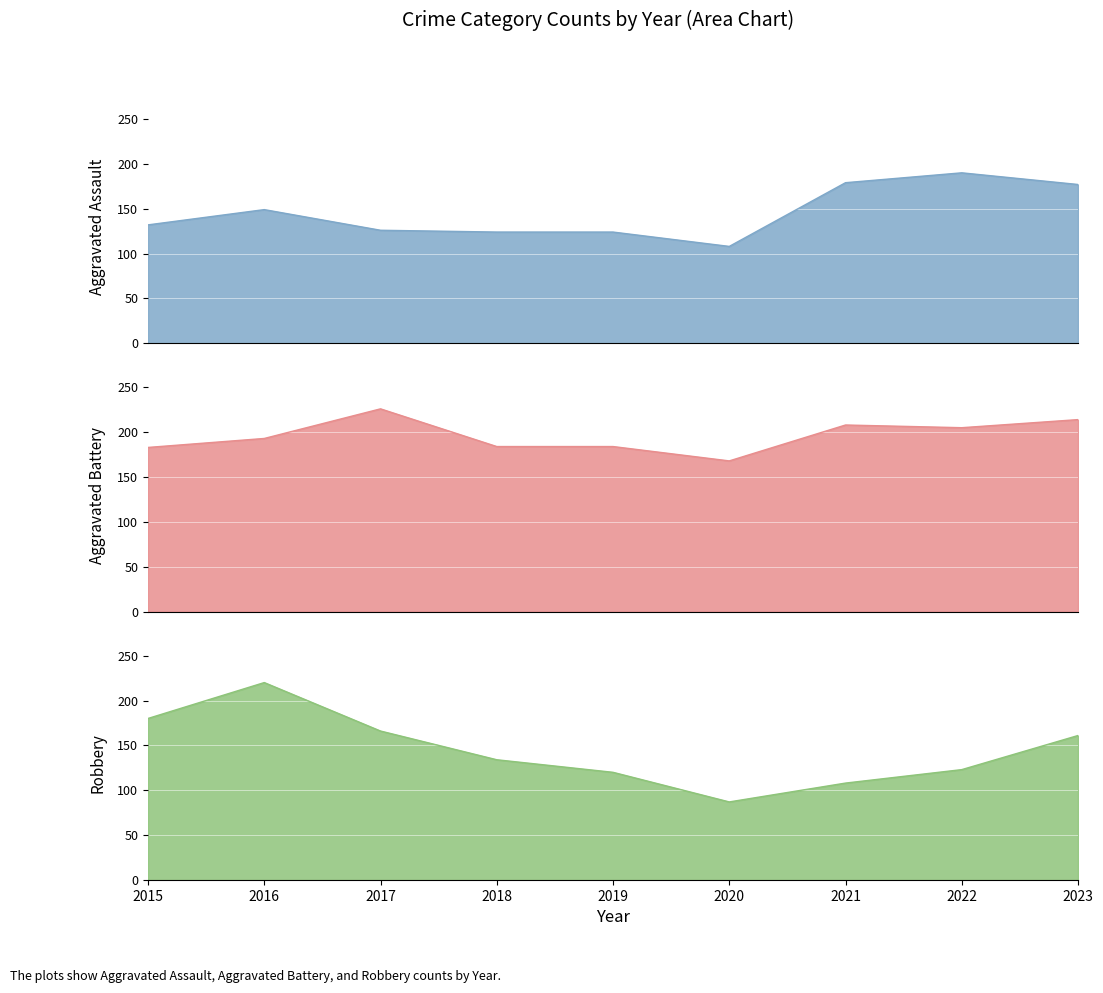

Reading left to right, extract all data points from this chart.

Aggravated Assault: 2015=132	2016=149	2017=126	2018=124	2019=124	2020=108	2021=179	2022=190	2023=177
Aggravated Battery: 2015=183	2016=193	2017=226	2018=184	2019=184	2020=168	2021=208	2022=205	2023=214
Robbery: 2015=180	2016=220	2017=166	2018=134	2019=120	2020=87	2021=108	2022=123	2023=161